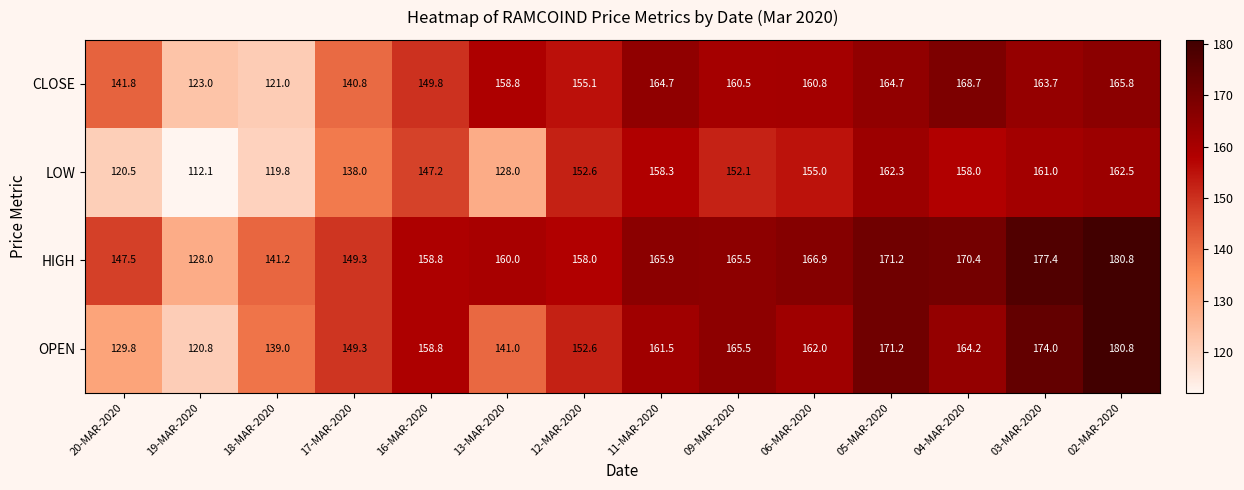

What is the total value across all series at 05-MAR-2020?

669.4